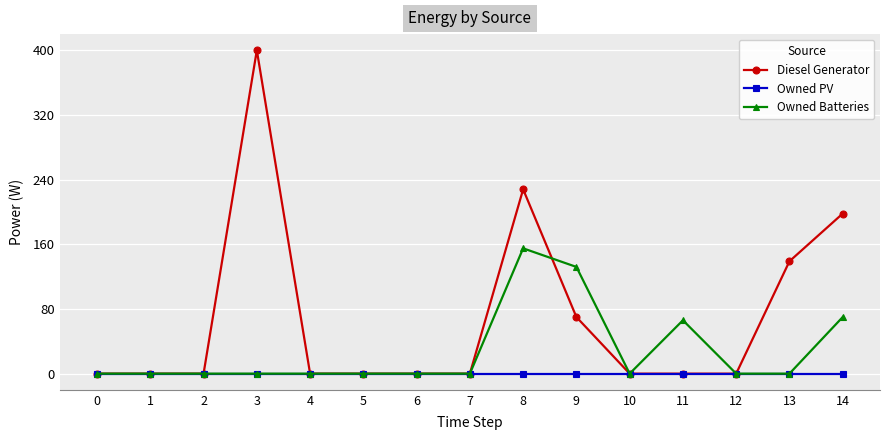

Between 6 and 14, which series saw the biggest shift?

Diesel Generator